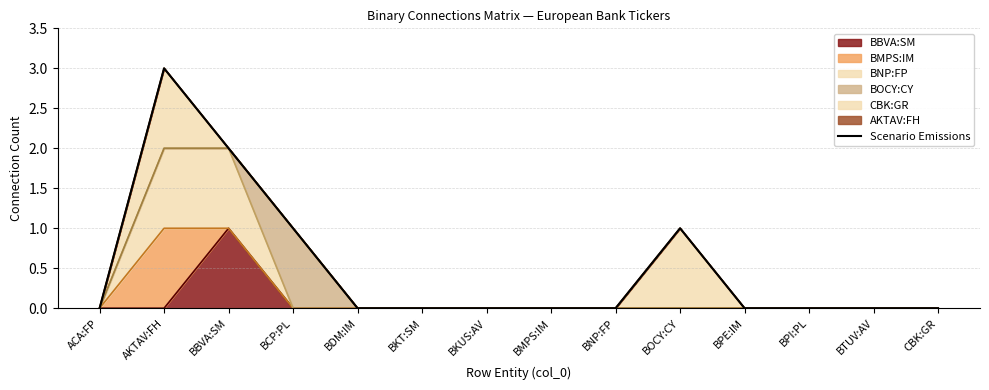

Reading right to left, extract all data points from this chart.

0	0	0	0	1	0	0	0	0	0	1	2	3	0